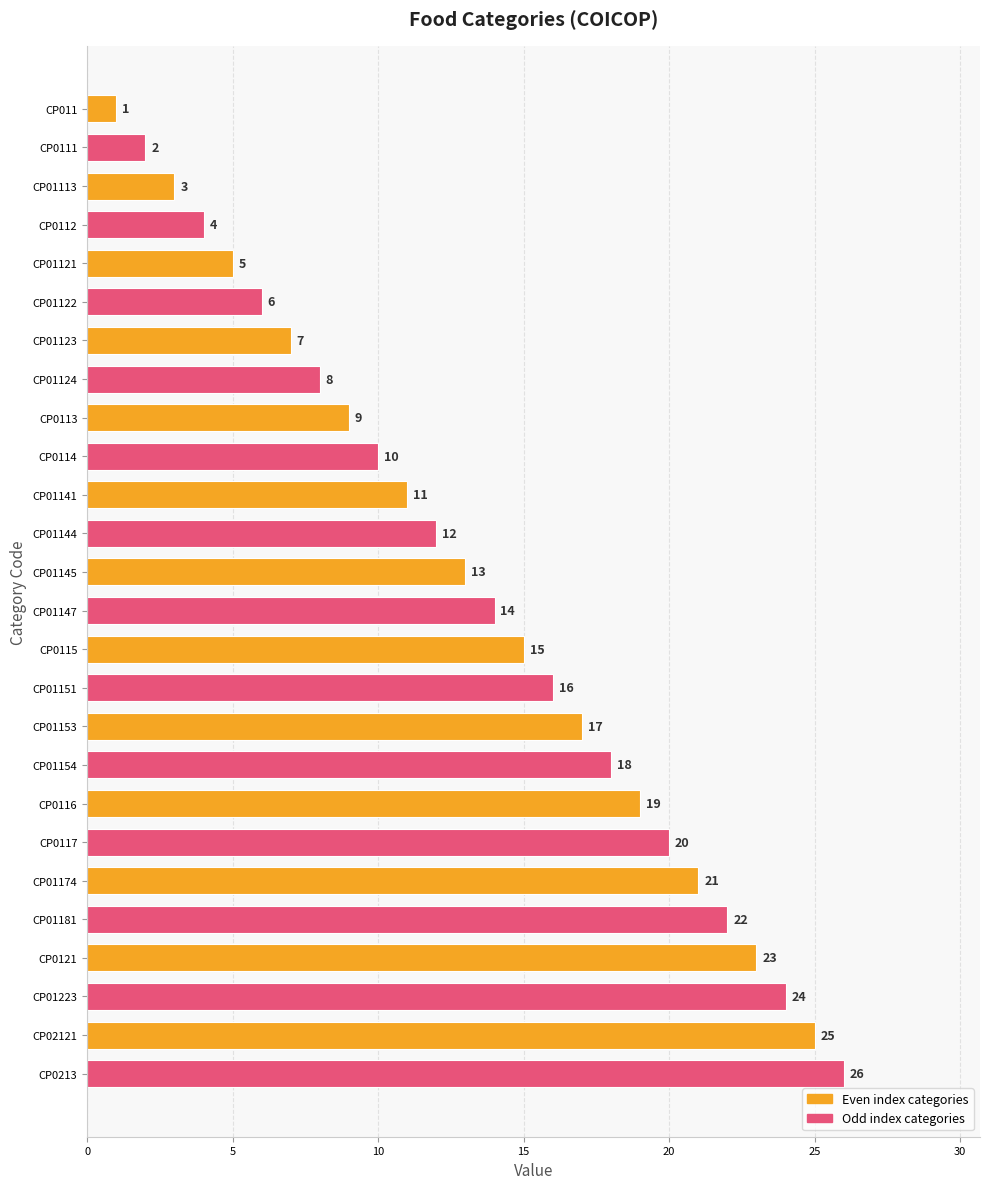

What position from the top is CP0117?

20